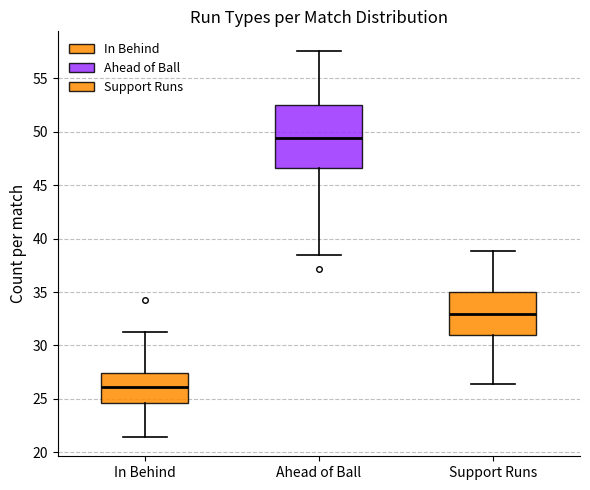

Which box has the lowest median line?

In Behind